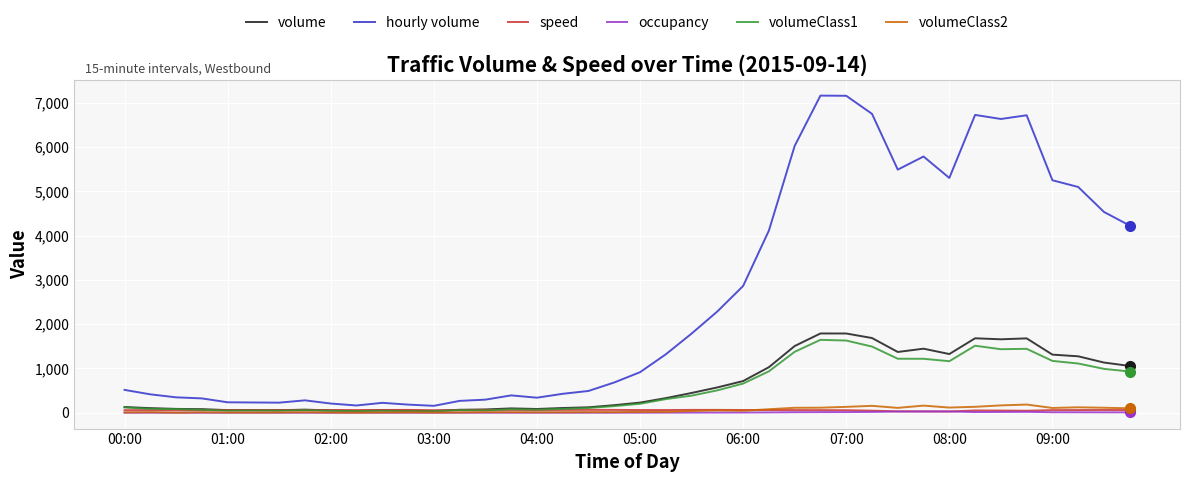

Which series has the largest total across all categories?

hourly volume